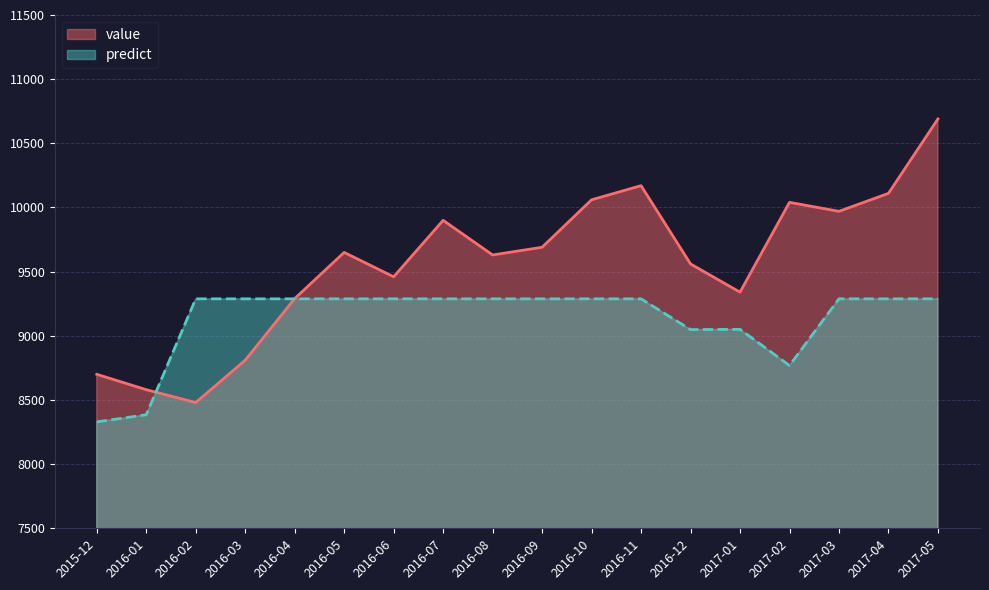

What is the approximate value of value at 2017-02?

10040.0